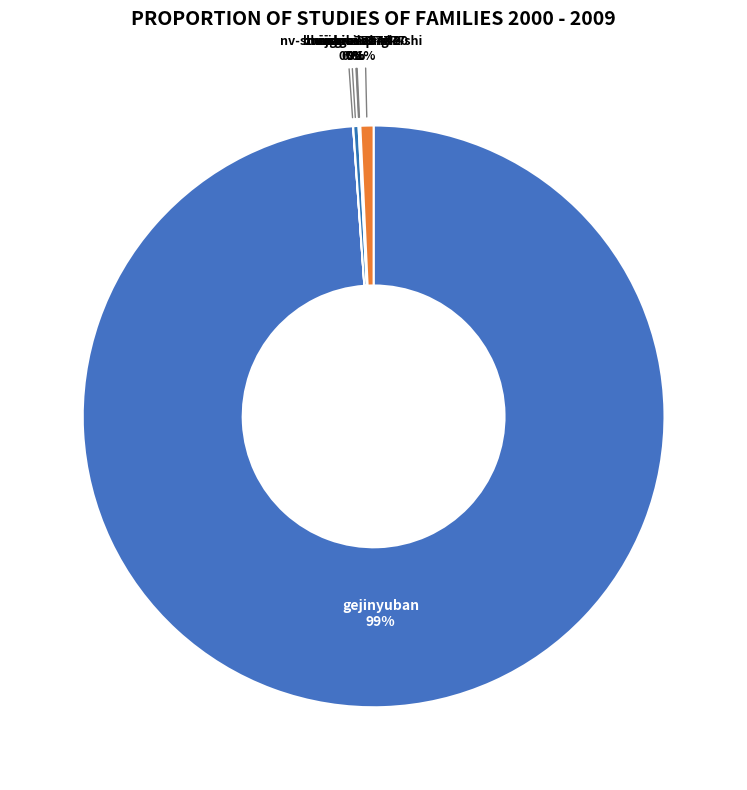

To the nearest percent, what portion does gejinyuban represent?

99%